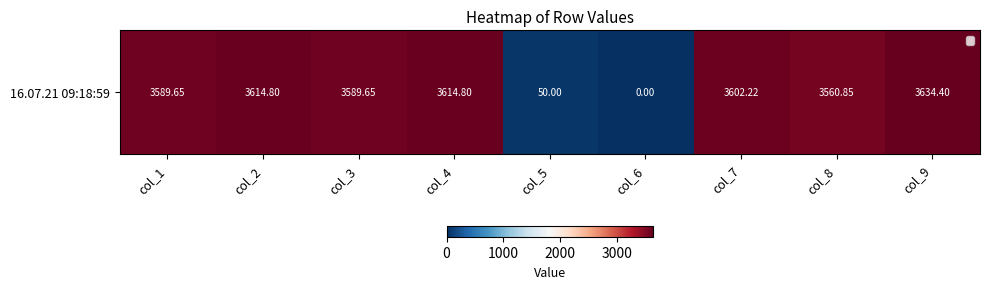

Where does the data first go above 3589?

col_1